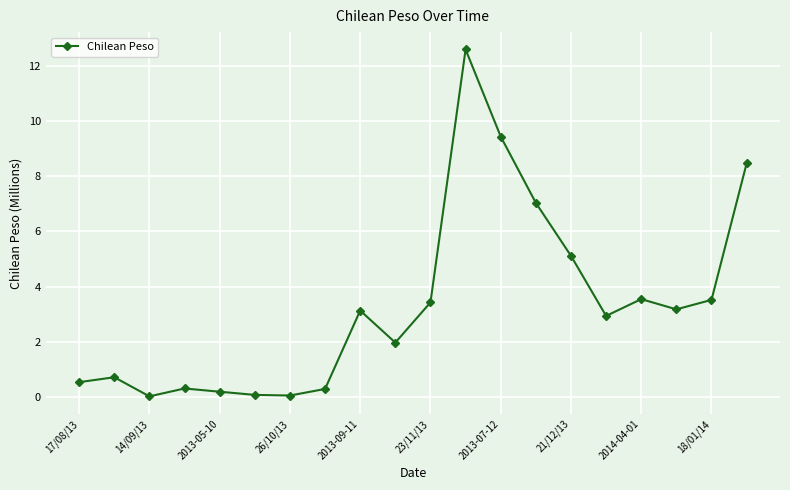

True or false: the data has more than 0 interior local peaks.

True